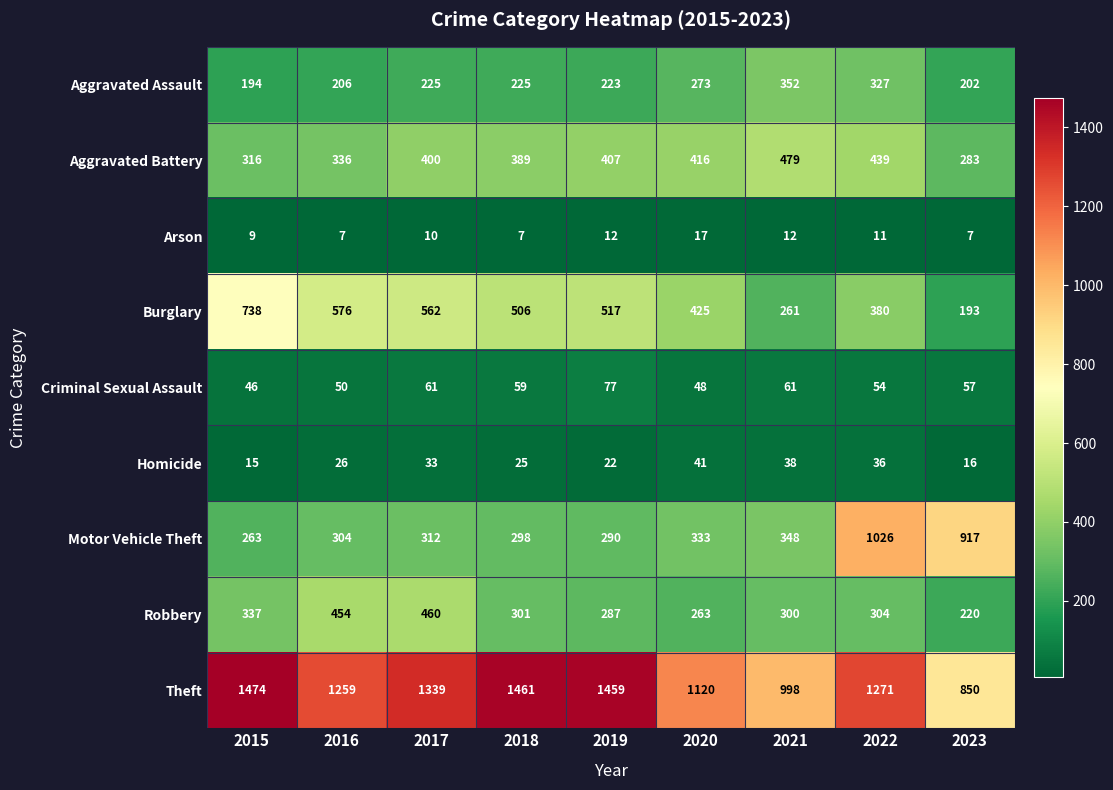

Read the Aggravated Battery value at 2018, to the nearest 50.

400